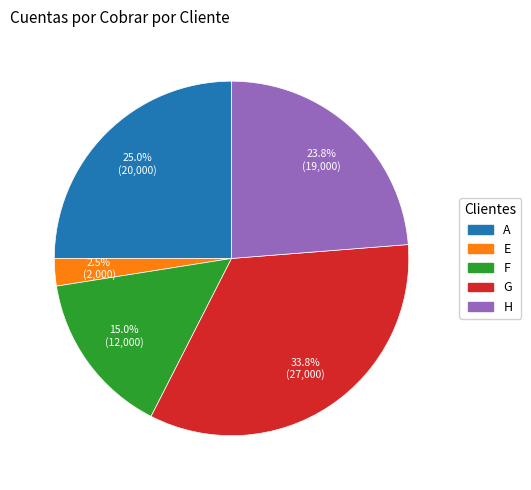

To the nearest percent, what is the combined percentage of G and F?

49%